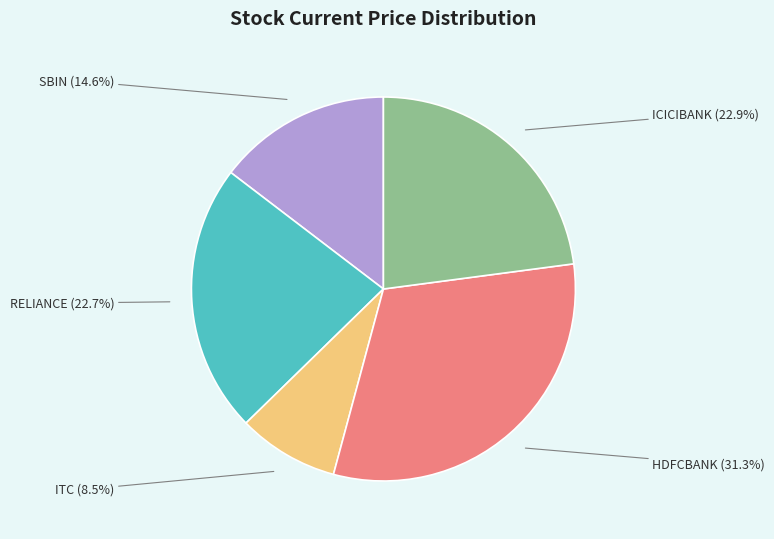

Does SBIN represent more than half of the total?

No